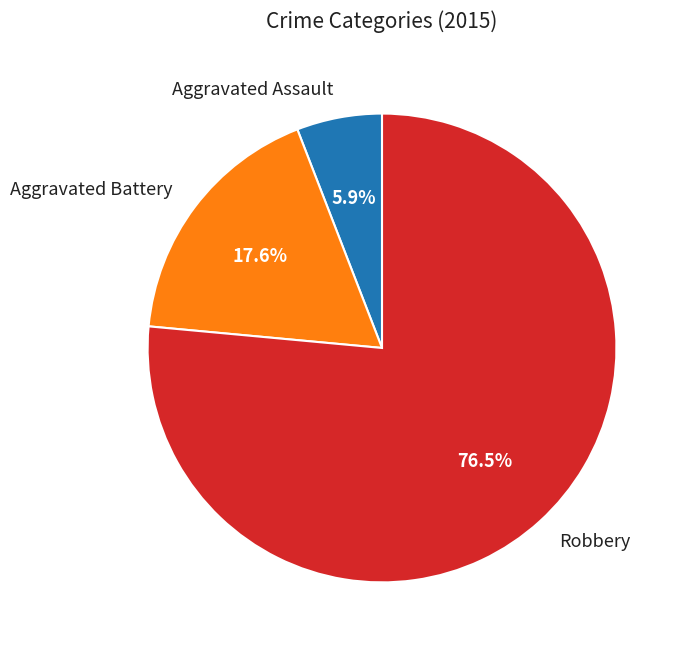

How many slices are in this pie chart?

3